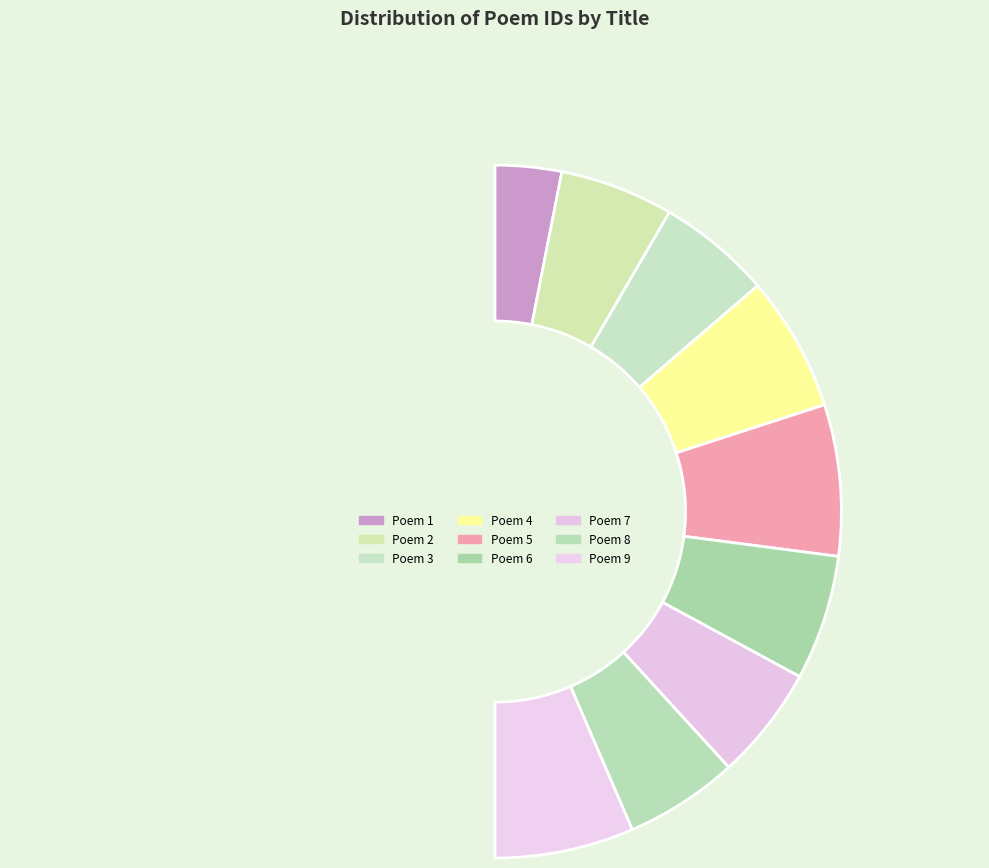

To the nearest percent, what is the average slice percentage?

11%